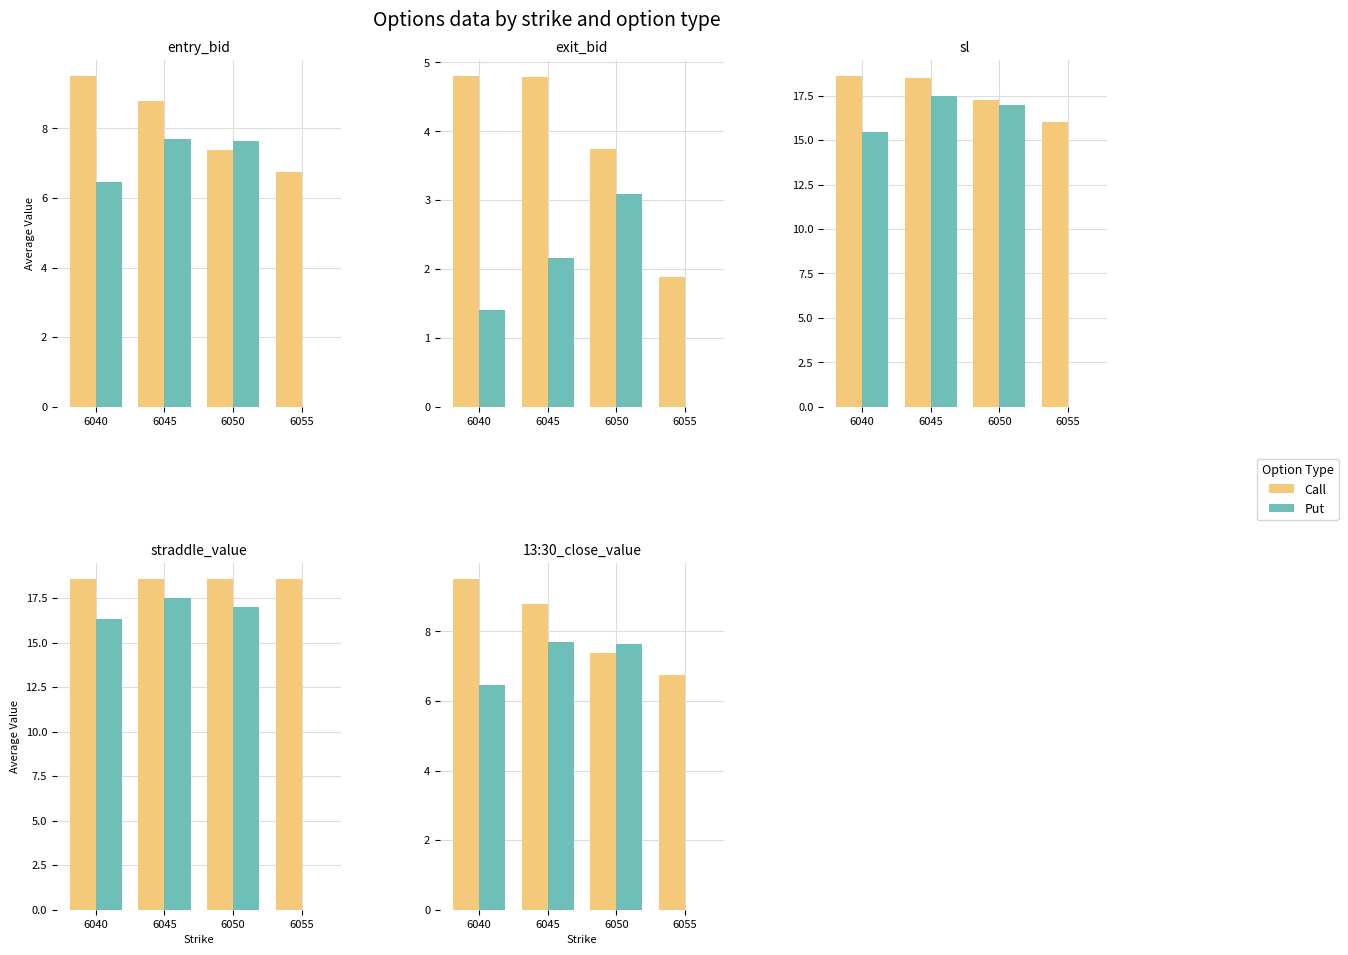

Which series changed the most between 6045 and 6055?

Put